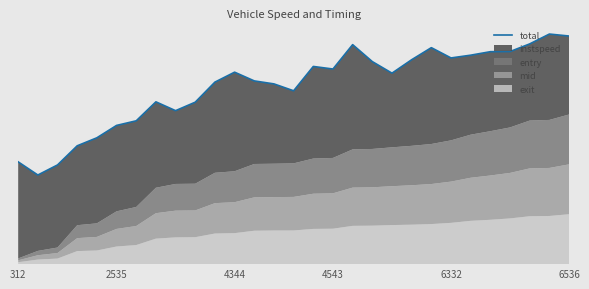

The chart shows a value of 28.7 at 2535. True or false?

False